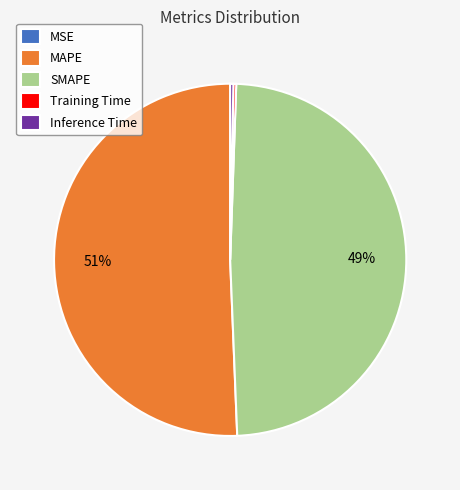

What is the largest slice in the pie chart?

MAPE